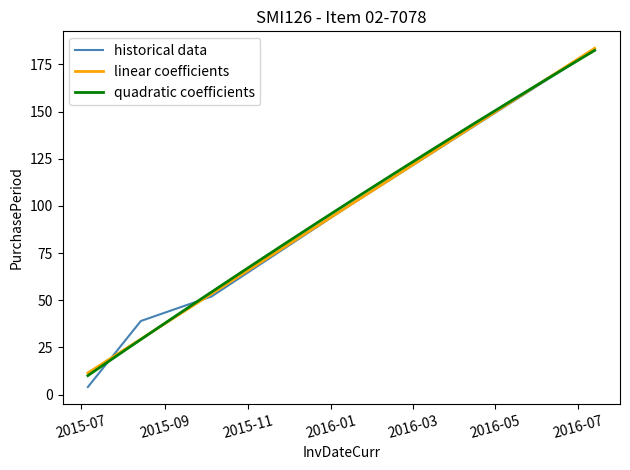

What is the average value?

75